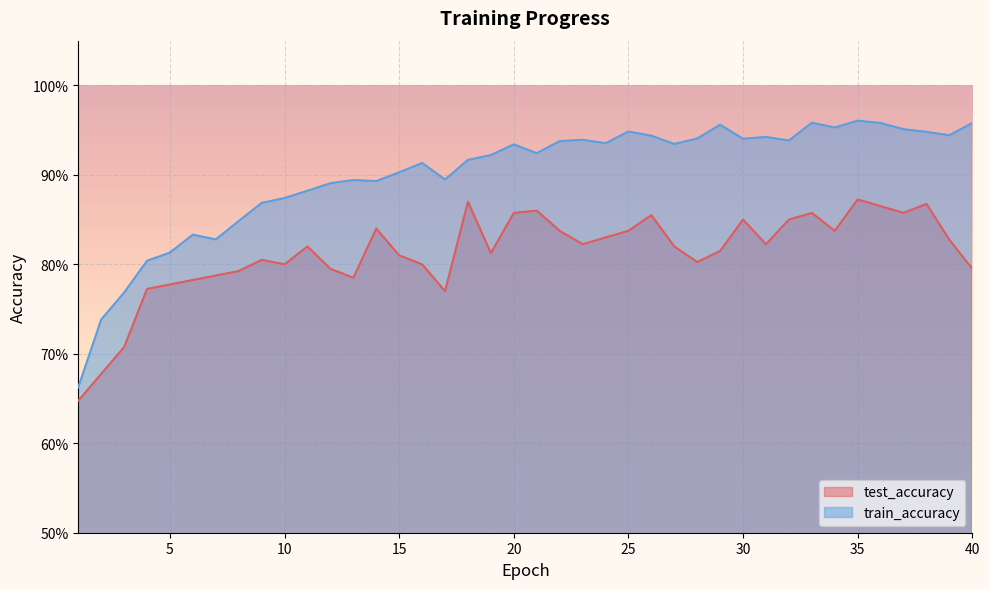

Rank the categories by train_accuracy value from highest to lowest.

35, 33, 36, 40, 29, 34, 37, 25, 38, 39, 26, 31, 28, 30, 23, 32, 22, 24, 27, 20, 21, 19, 18, 16, 15, 17, 13, 14, 12, 11, 10, 9, 8, 6, 7, 5, 4, 3, 2, 1